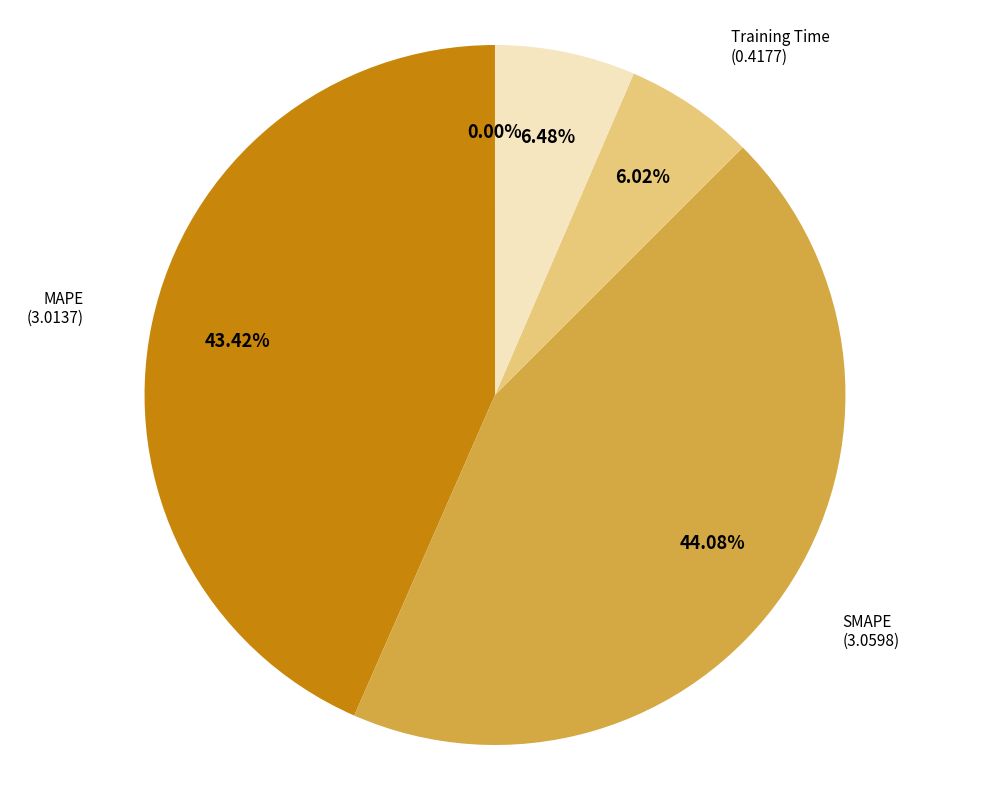

To the nearest percent, what is the difference between the largest and smallest slice percentages?

44%